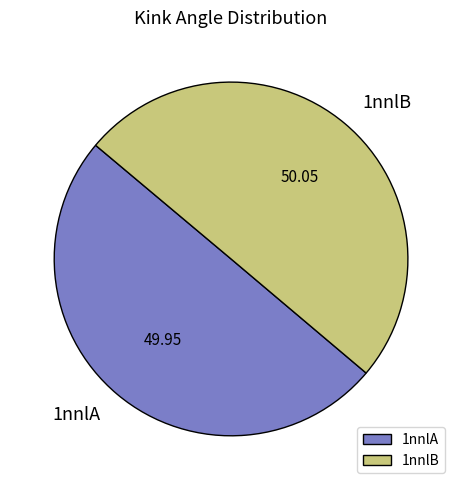

Count the number of slices in the pie.

2